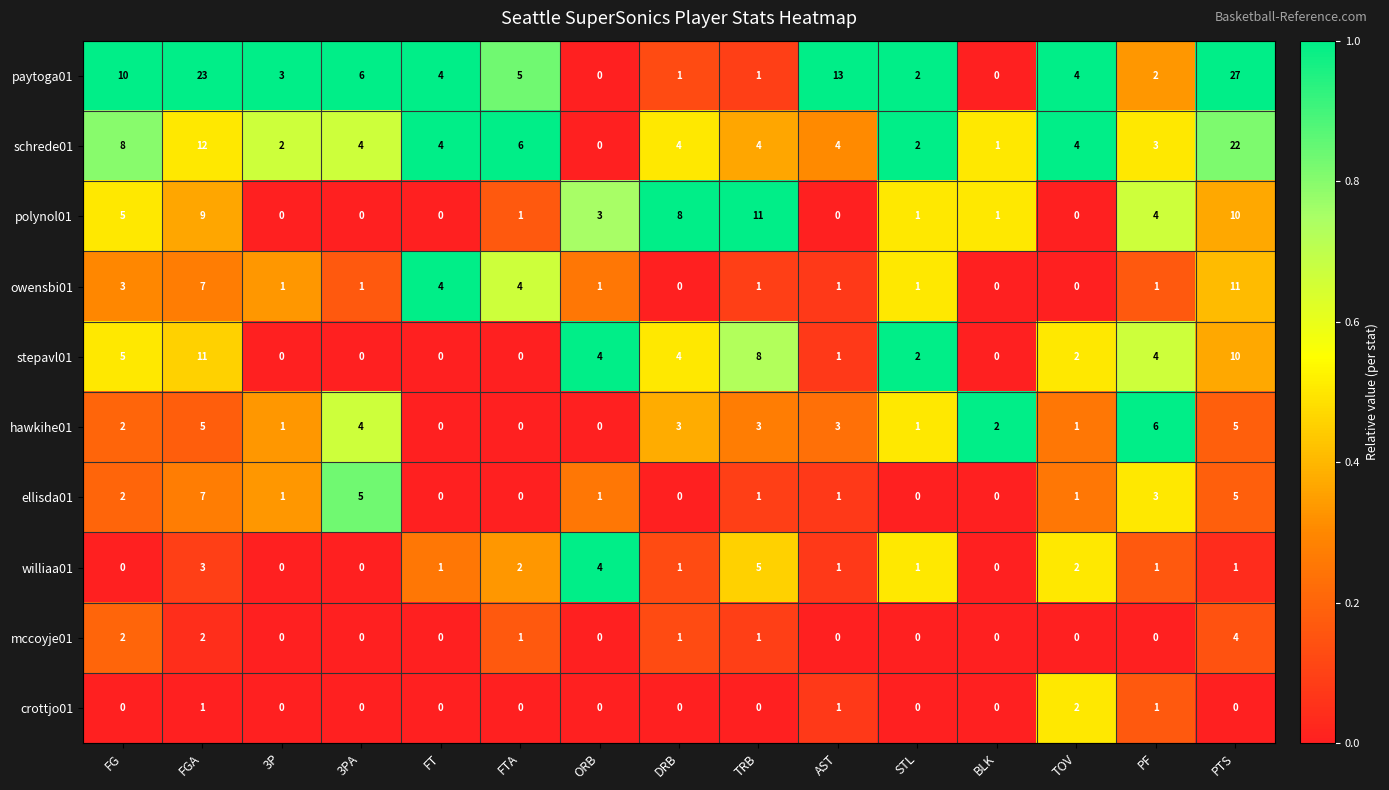

What is the spread (max minus min) of values at TOV?

4